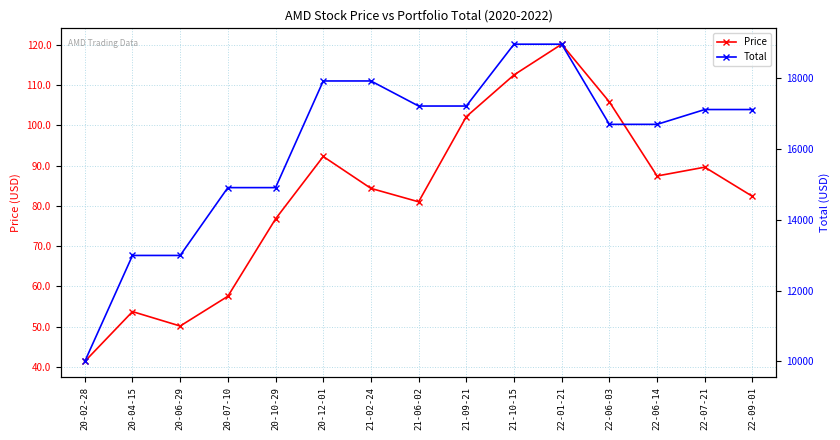

Is the value of Price at 22-09-01 greater than the value of Total at 22-06-14?

No